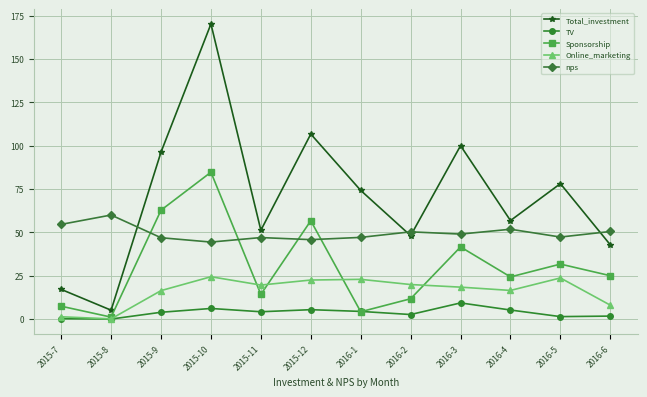

At how many categories does at least one series exceed 71?

6